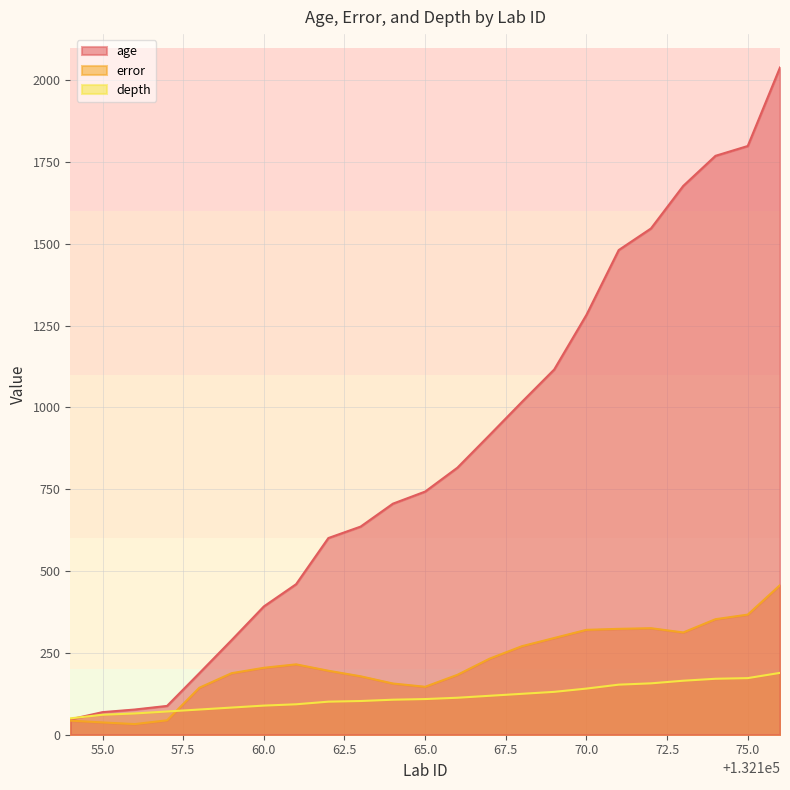

What is the sum of the age values at 132169 and 132164?

1822.0